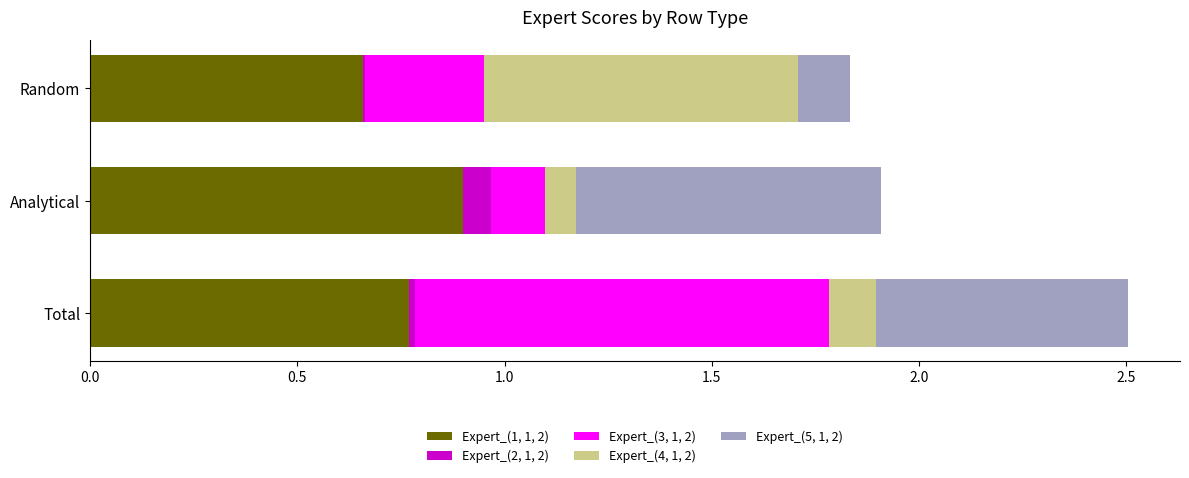

At which label does Expert_(1, 1, 2) reach its peak?

Analytical